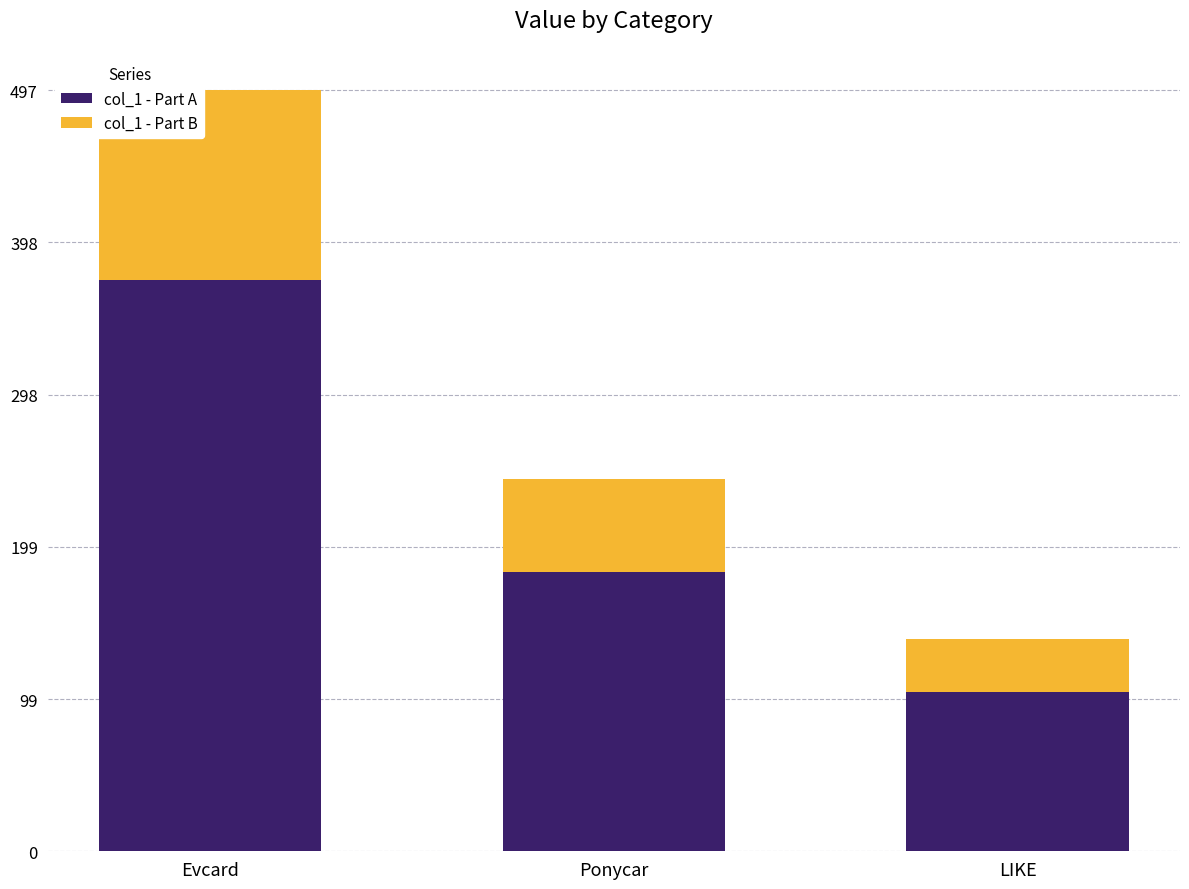

What is the total value across all series at Ponycar?

243.0